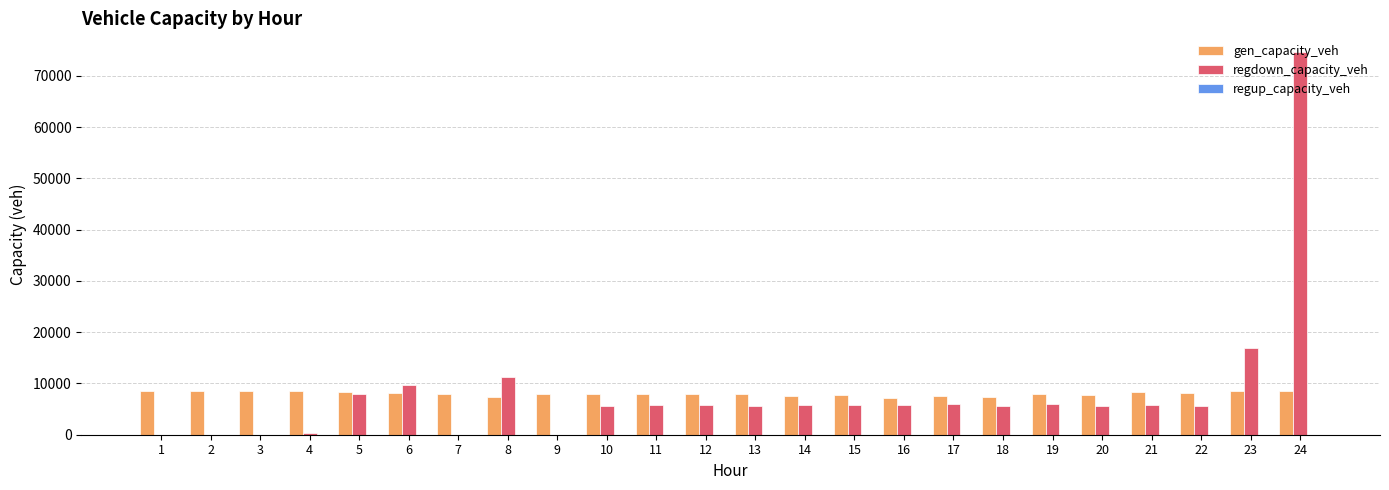

What is the greatest value displayed?

74573.8